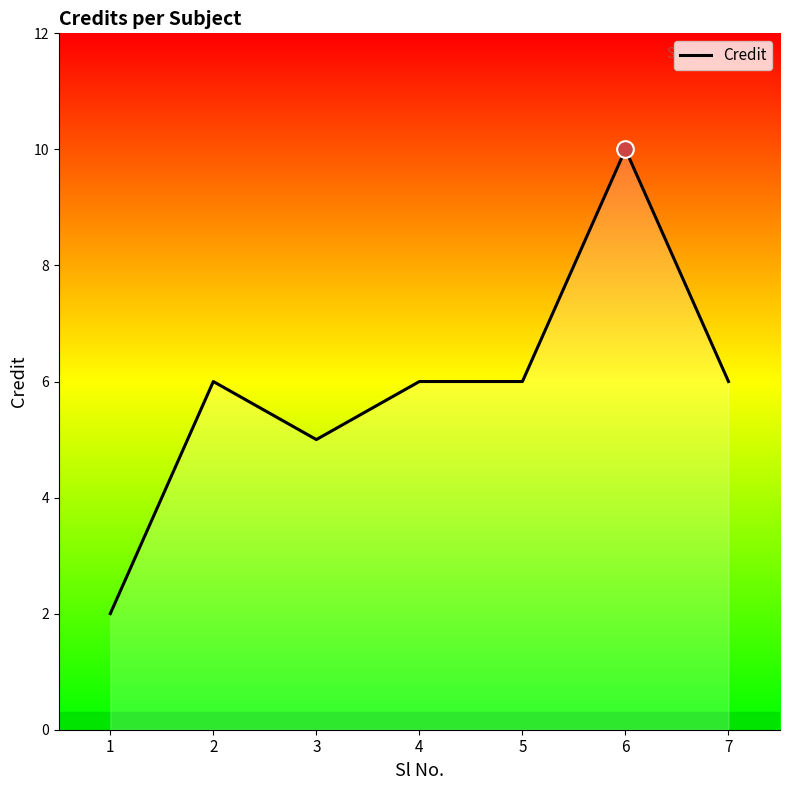

The value at 5 is 10. True or false?

False